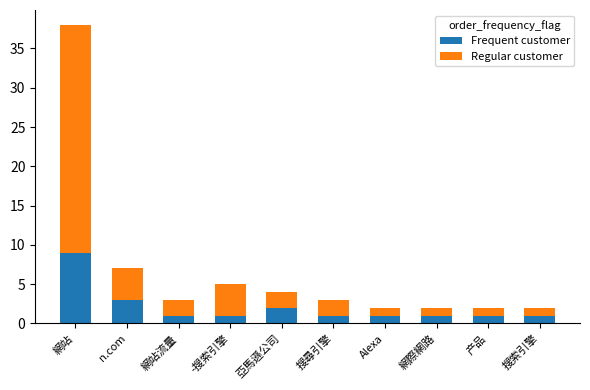

The Frequent customer series shows 1 at 搜索引擎. True or false?

True